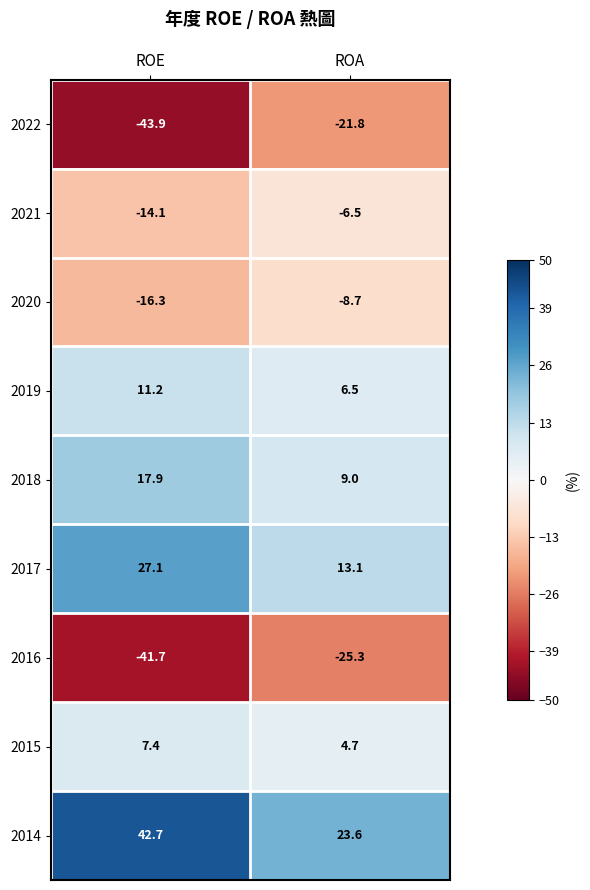

What is the difference between the 2017 values at ROA and ROE?

14.0